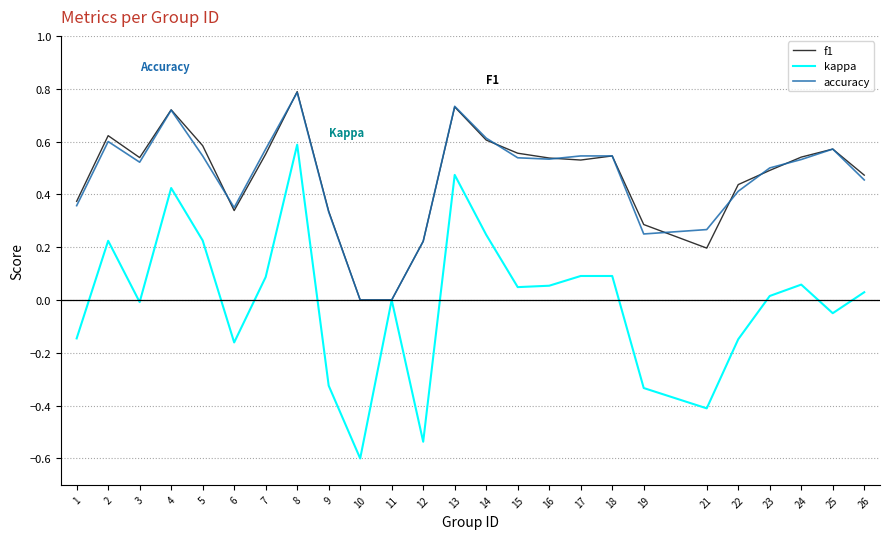

Where is the first local minimum for f1?

3